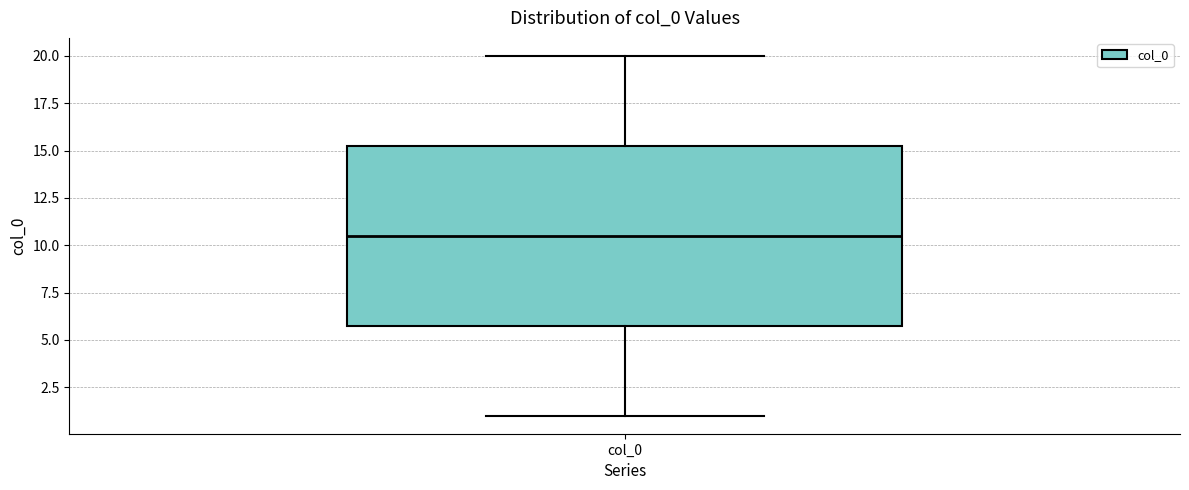

Where is the upper edge of the box for col_0 on the y-axis? The values are not printed on the chart, so give them approximately, as read against the axis.

15.5